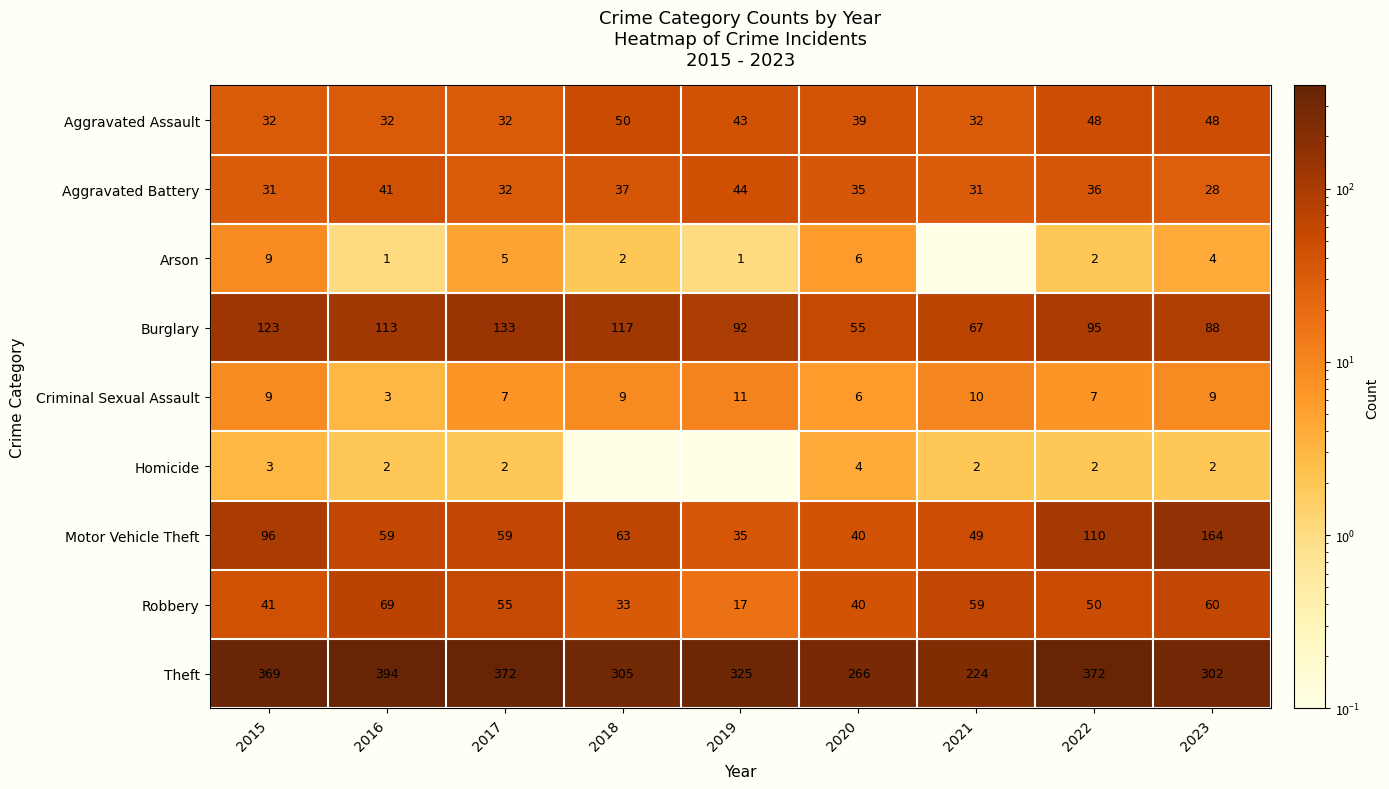

At which category is the sum across all series the highest?

2022